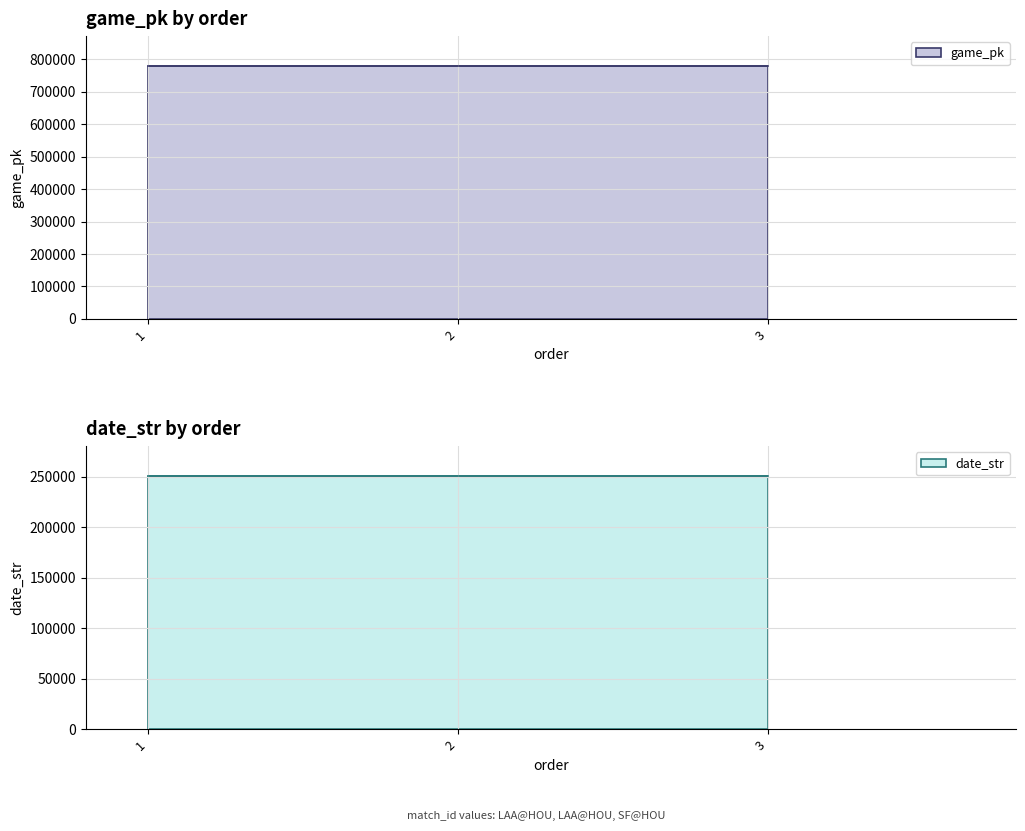

At which category is the sum across all series the highest?

3